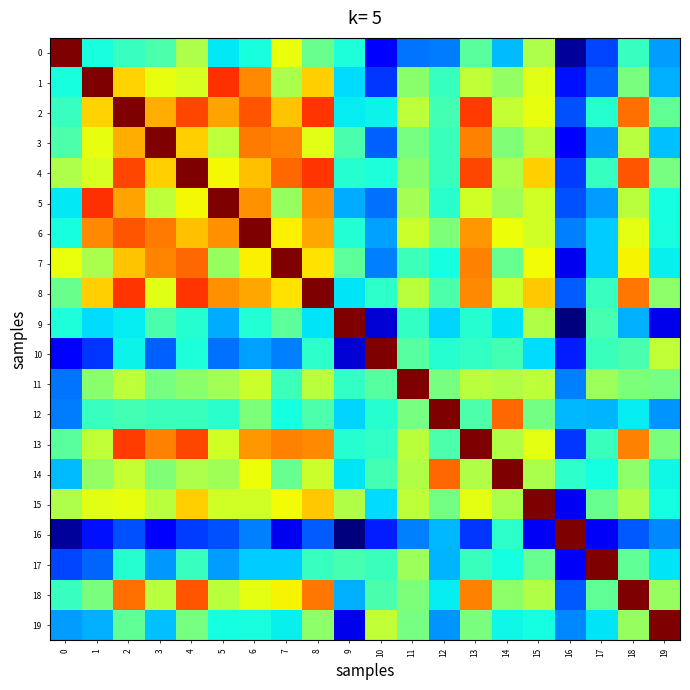

How many series are shown in this chart?

20